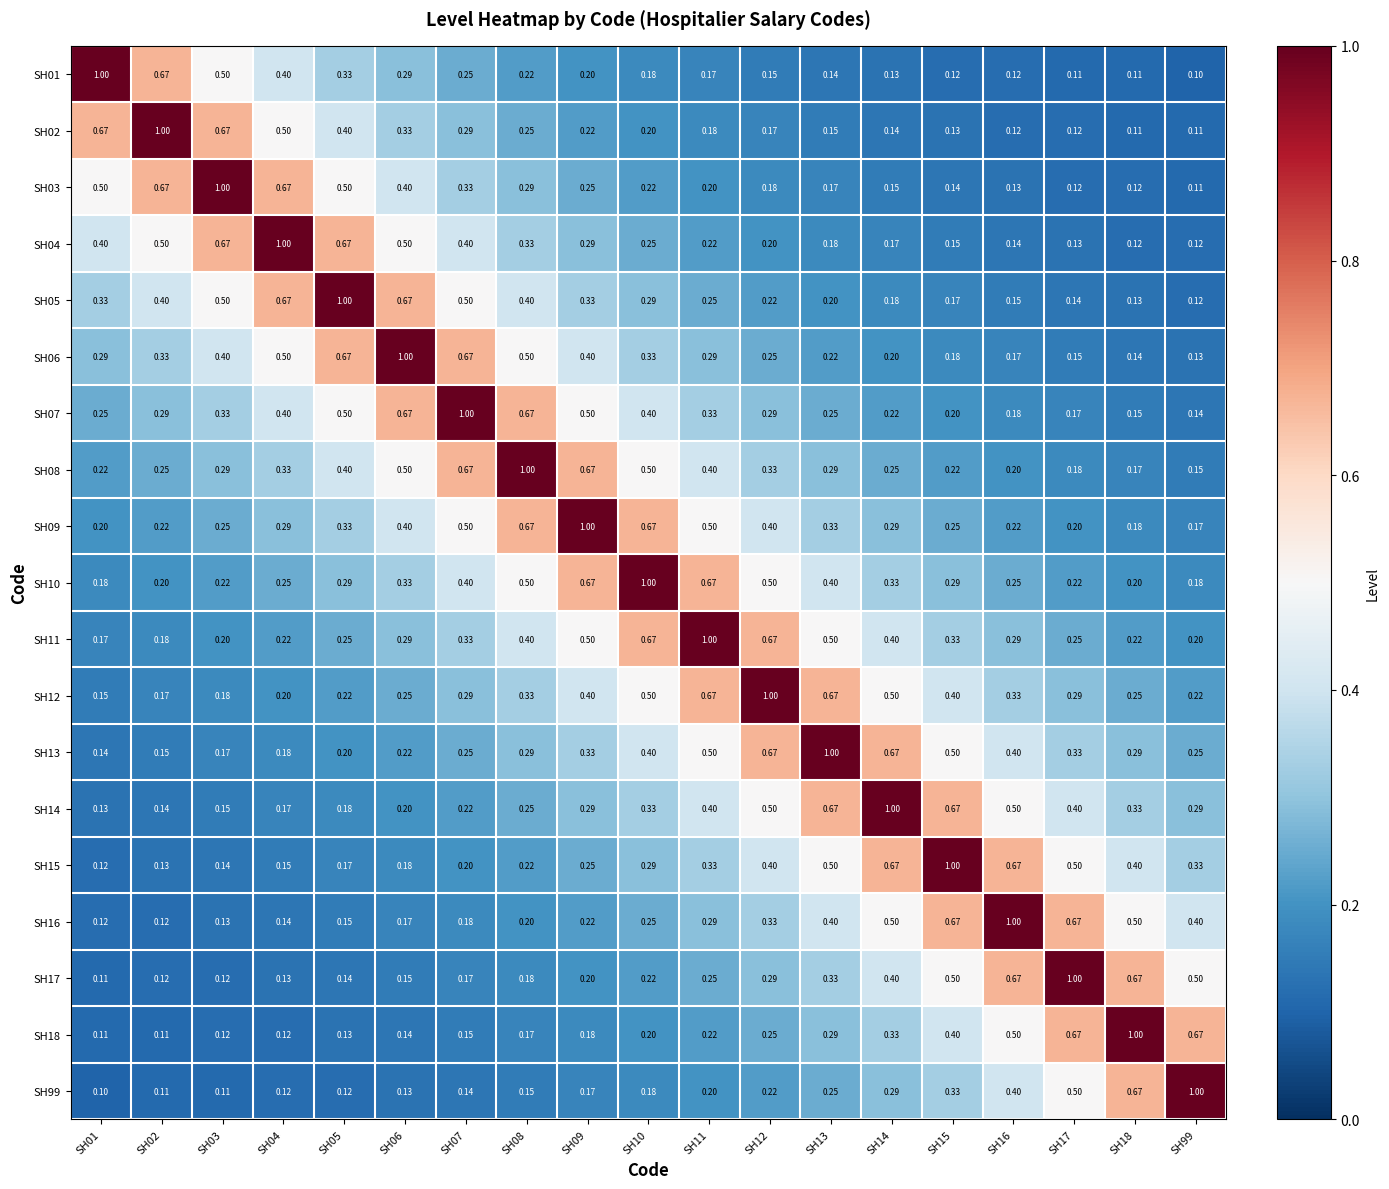

Is the value of SH13 at SH11 greater than the value of SH14 at SH15?

No